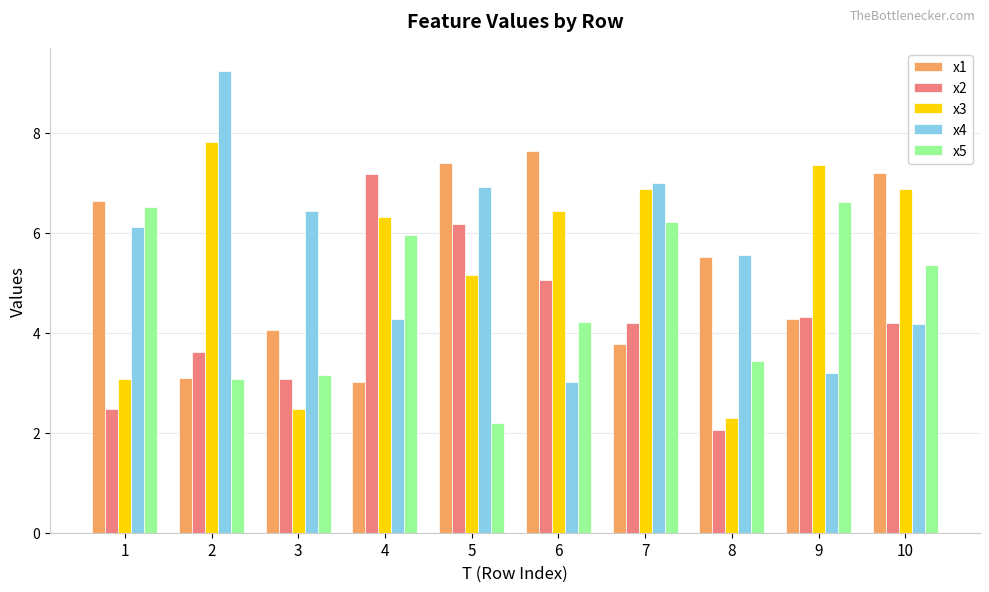

Which series changed the most between 2 and 8?

x3